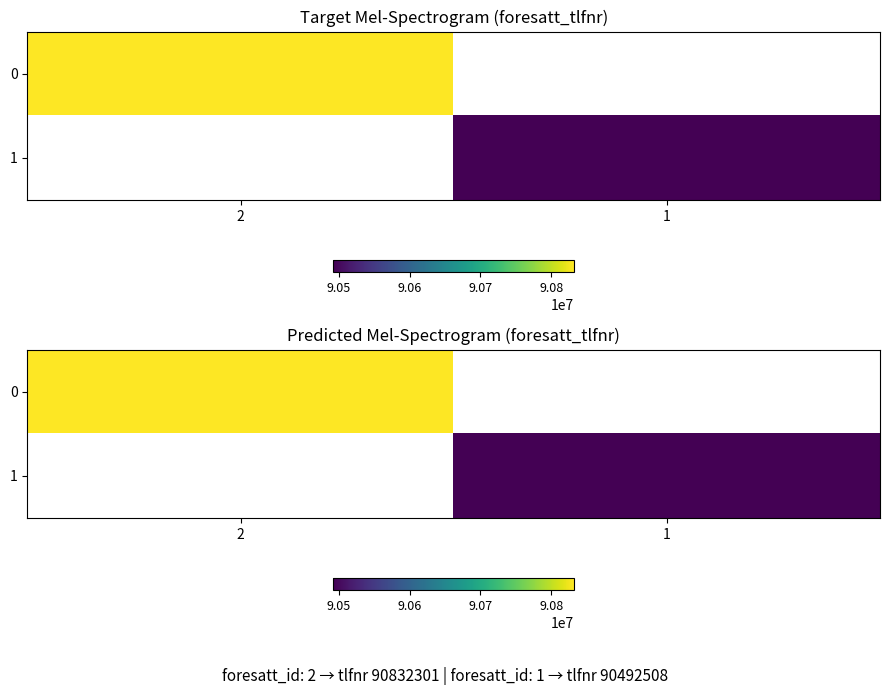

What is the highest value of the 0 series?

90832301.0